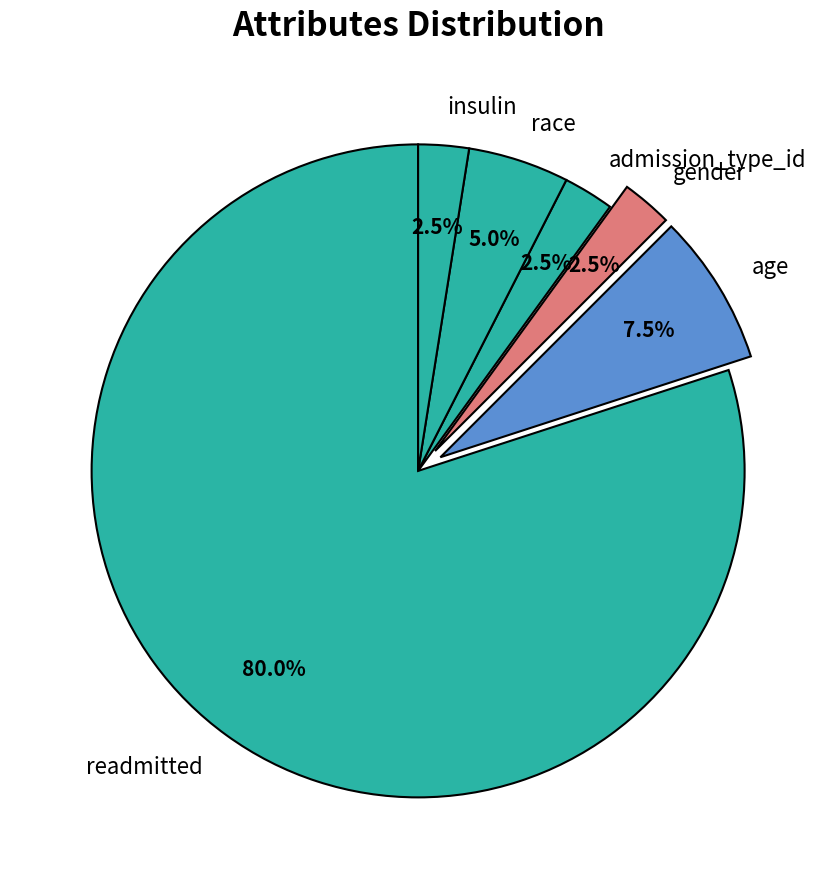

Count the number of slices in the pie.

6